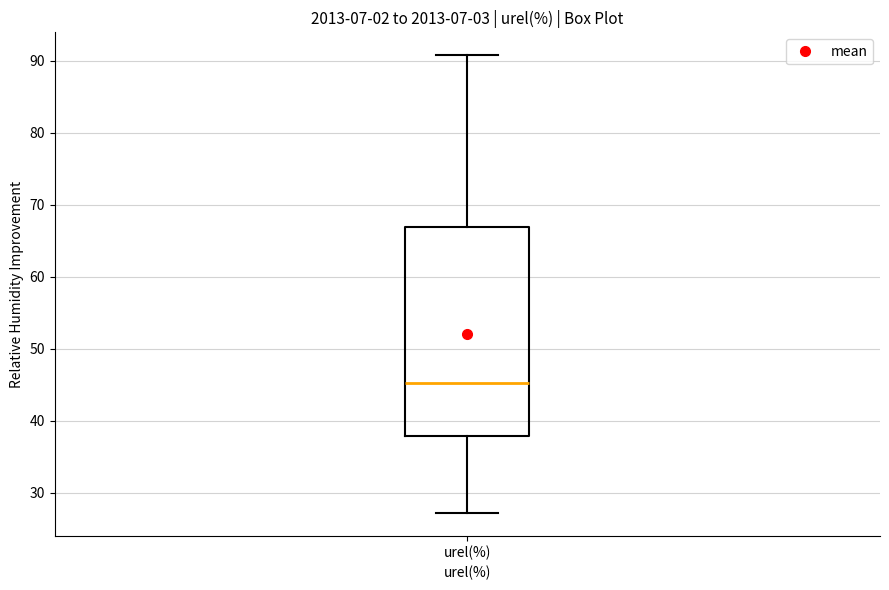

Where does the upper whisker of the box for urel(%) end on the y-axis? The values are not printed on the chart, so give them approximately, as read against the axis.

91